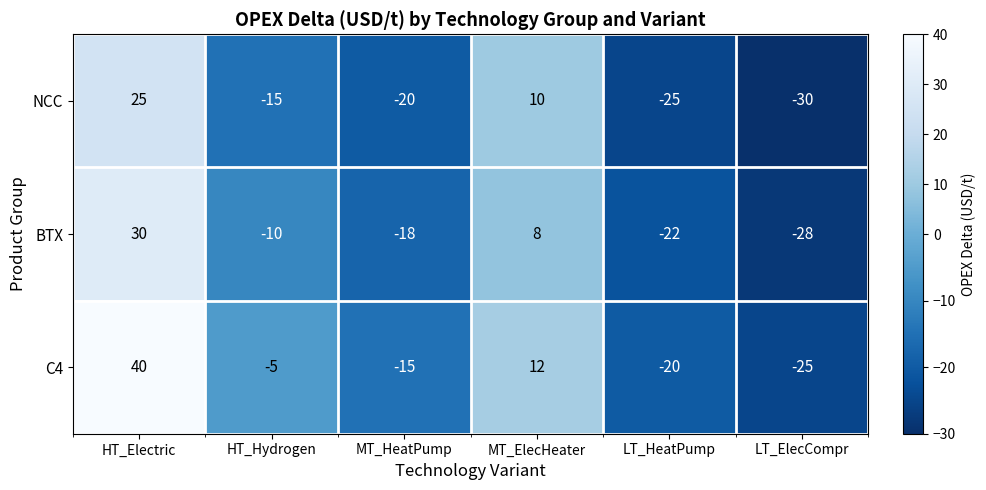

The value of C4 at MT_ElecHeater is 12. True or false?

True